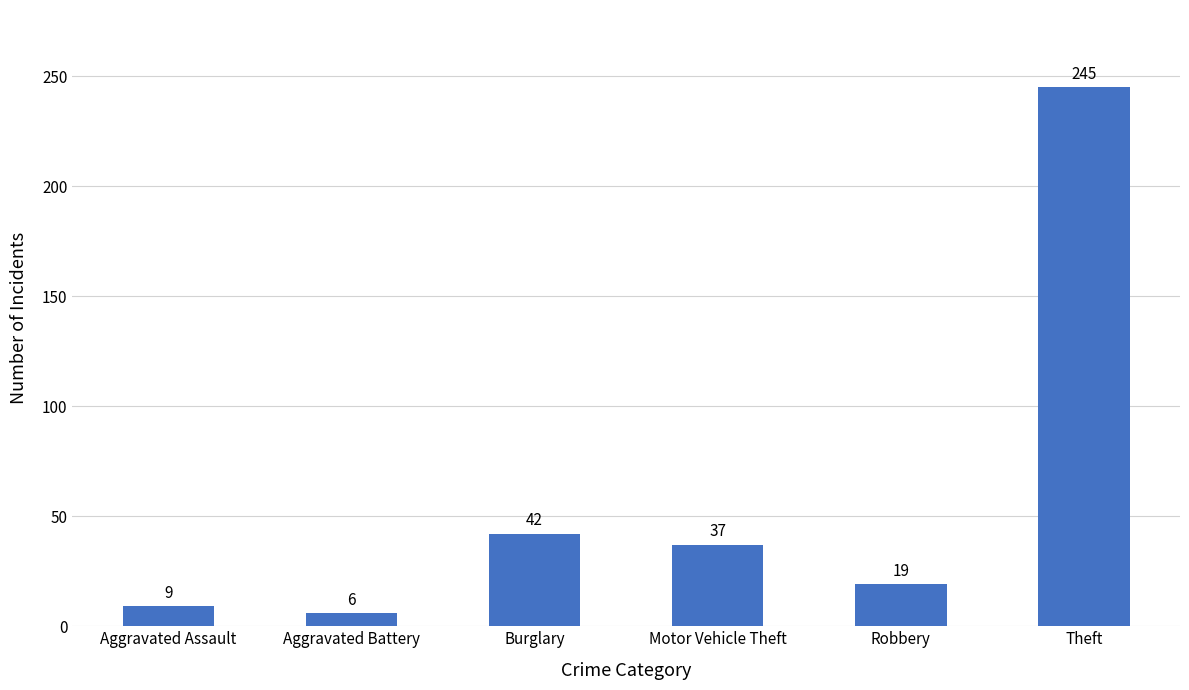

What is the label of the 1st bar from the left?

Aggravated Assault